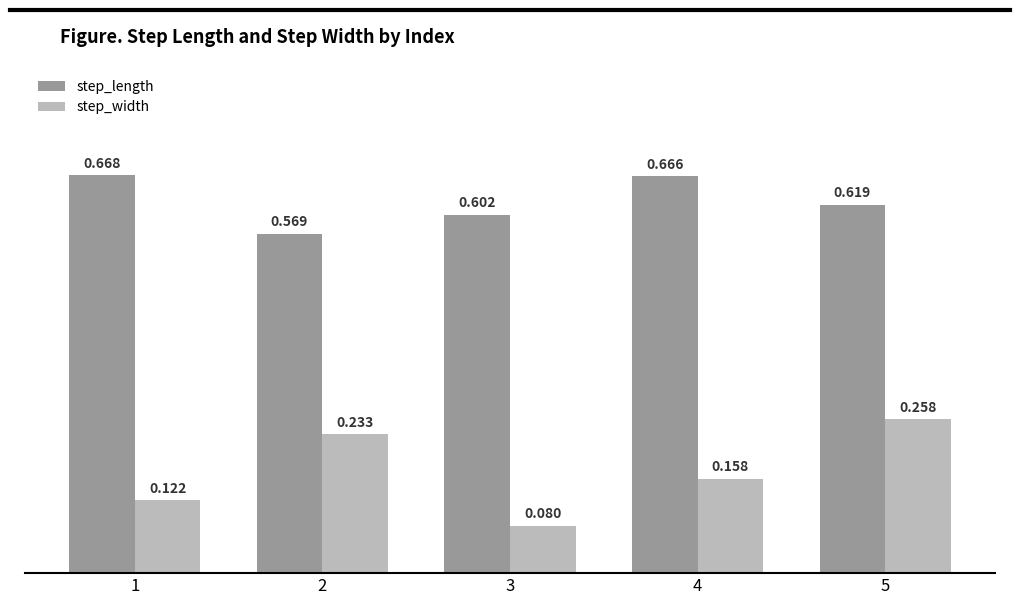

What are all the series names shown in the legend?

step_length, step_width